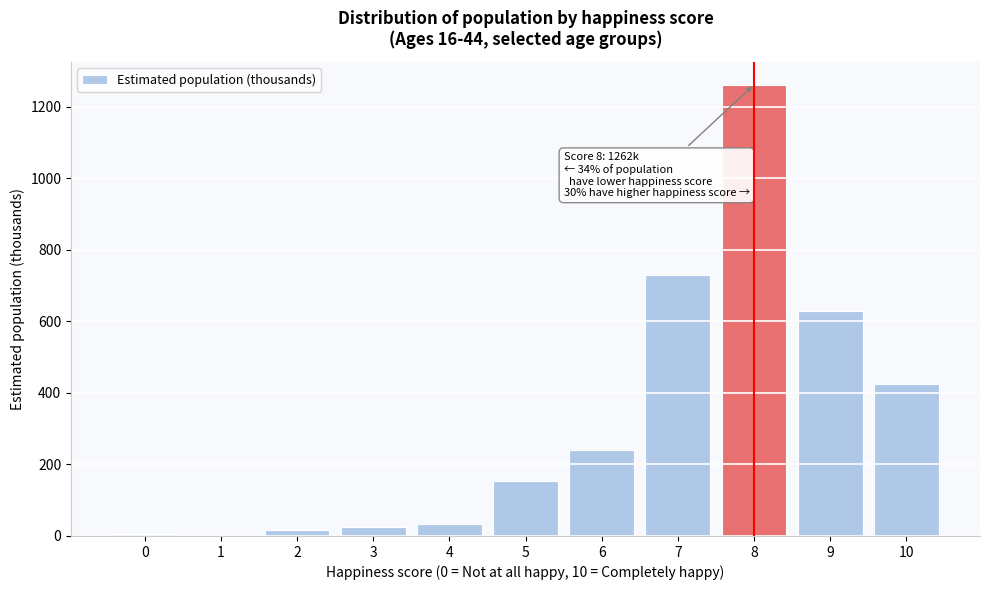

Reading right to left, transcribe all the data shown in this chart.

10=426.2	9=628.0	8=1261.9	7=730.4	6=239.2	5=154.9	4=34.3	3=24.8	2=15.5	1=0.0	0=5.8